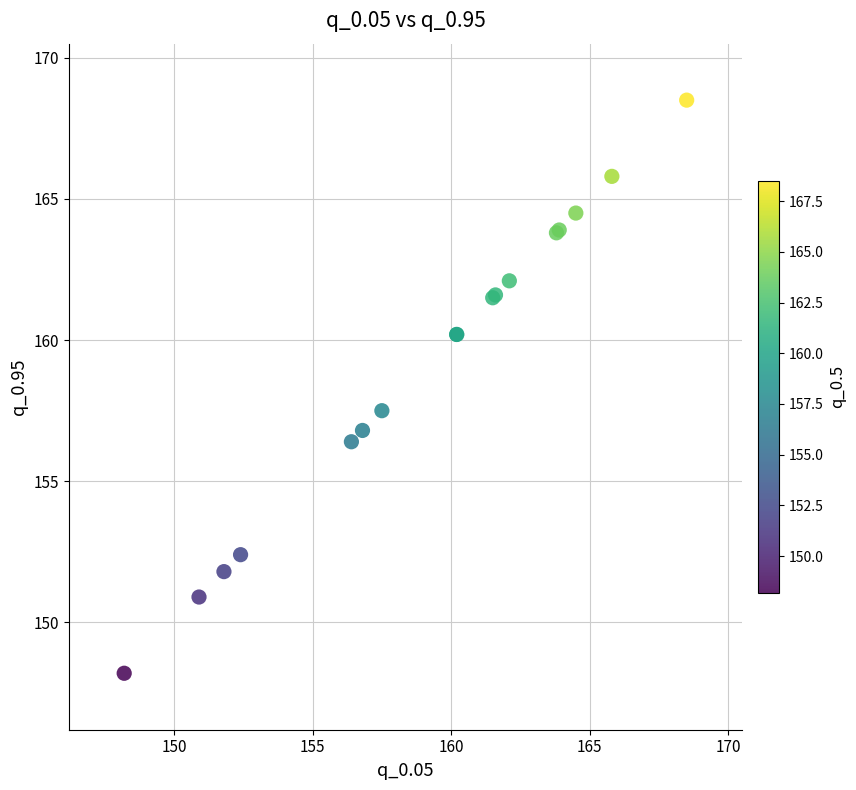

What Y value in the scatter plot is closest to 158?

157.5